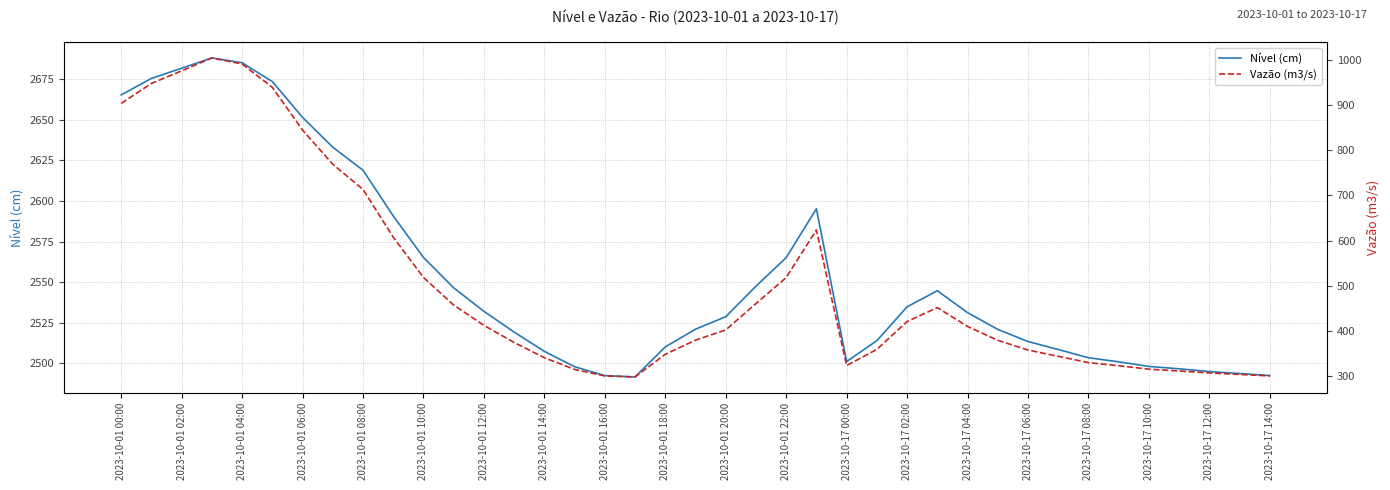

The value of Nível (cm) at 2023-10-17 12:00 is 2495.0. True or false?

True